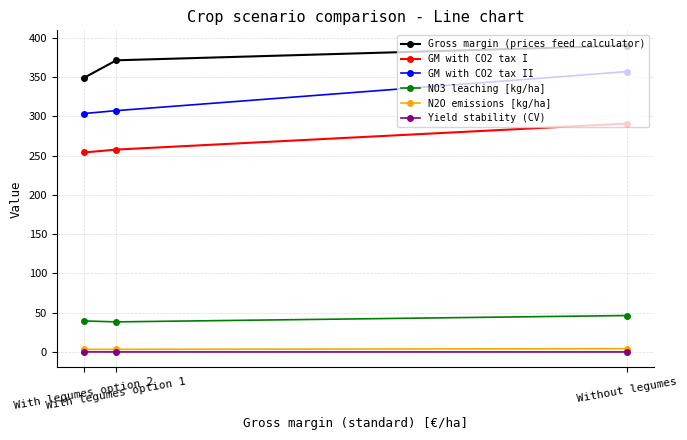

At how many categories does at least one series exceed 388?

1